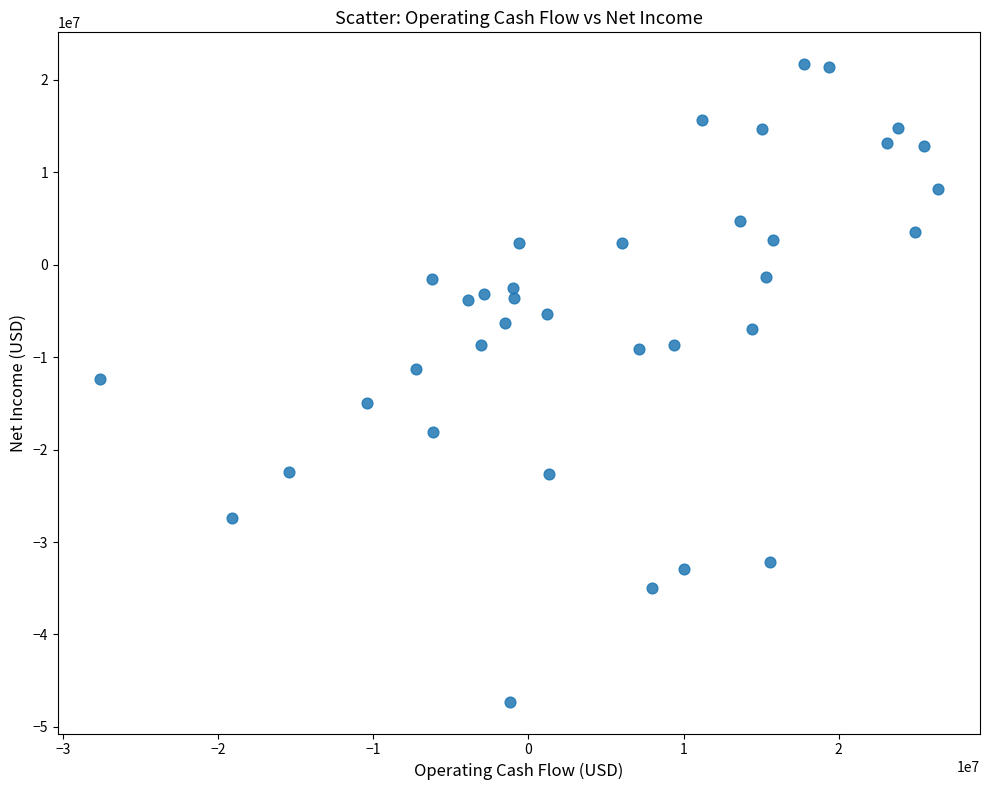

What is the range of Y values (max minus min)?

68970000